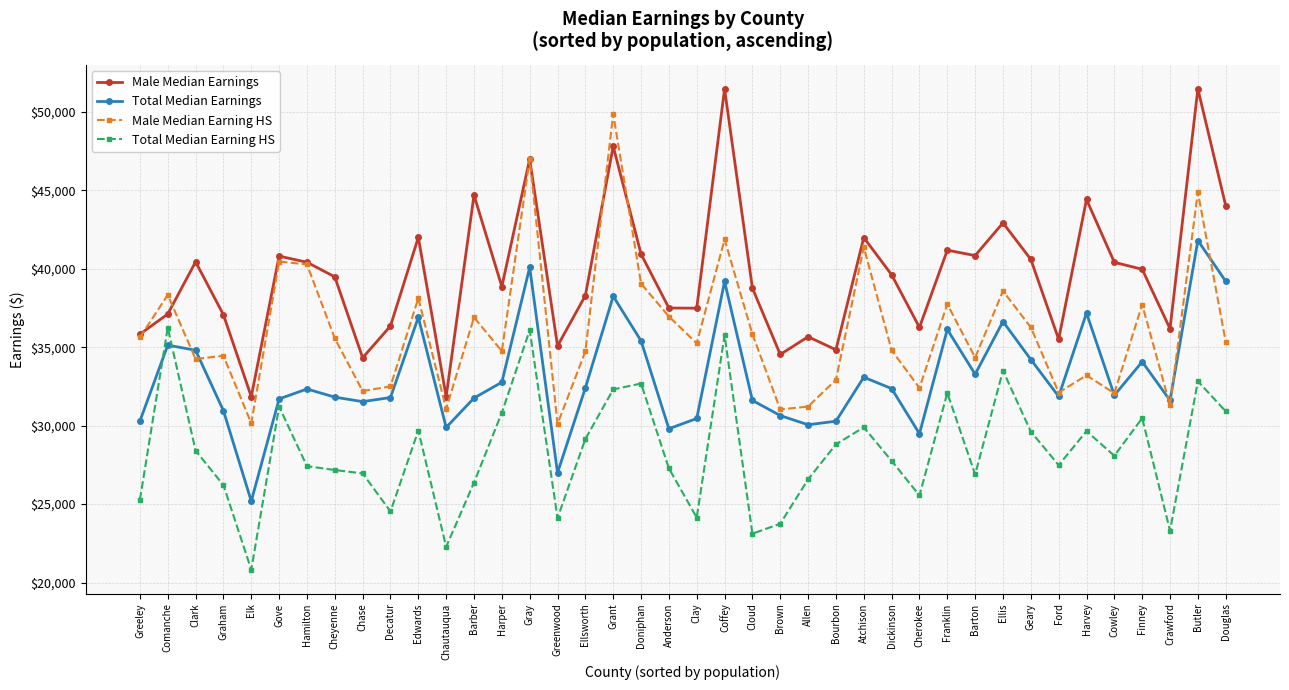

True or false: Male Median Earning HS has a value of 79789 at Butler.

False